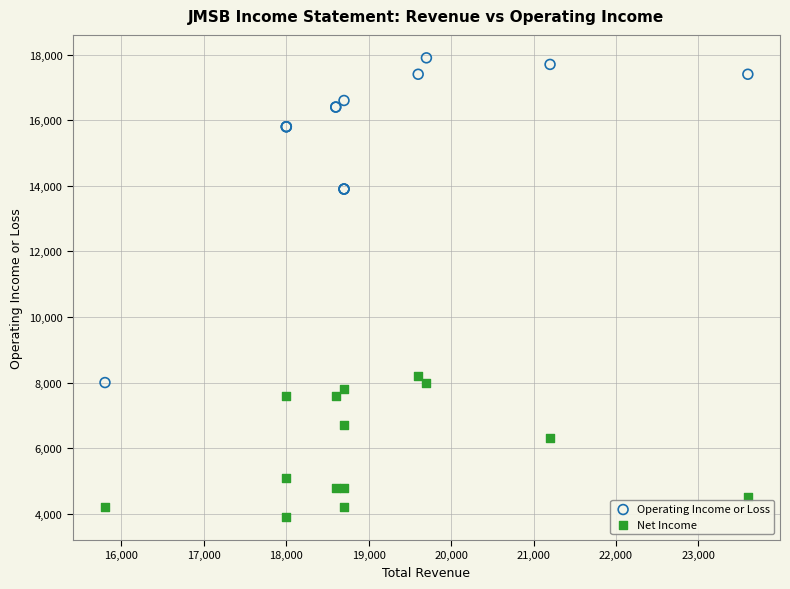

Which series reaches the maximum Y coordinate?

Operating Income or Loss